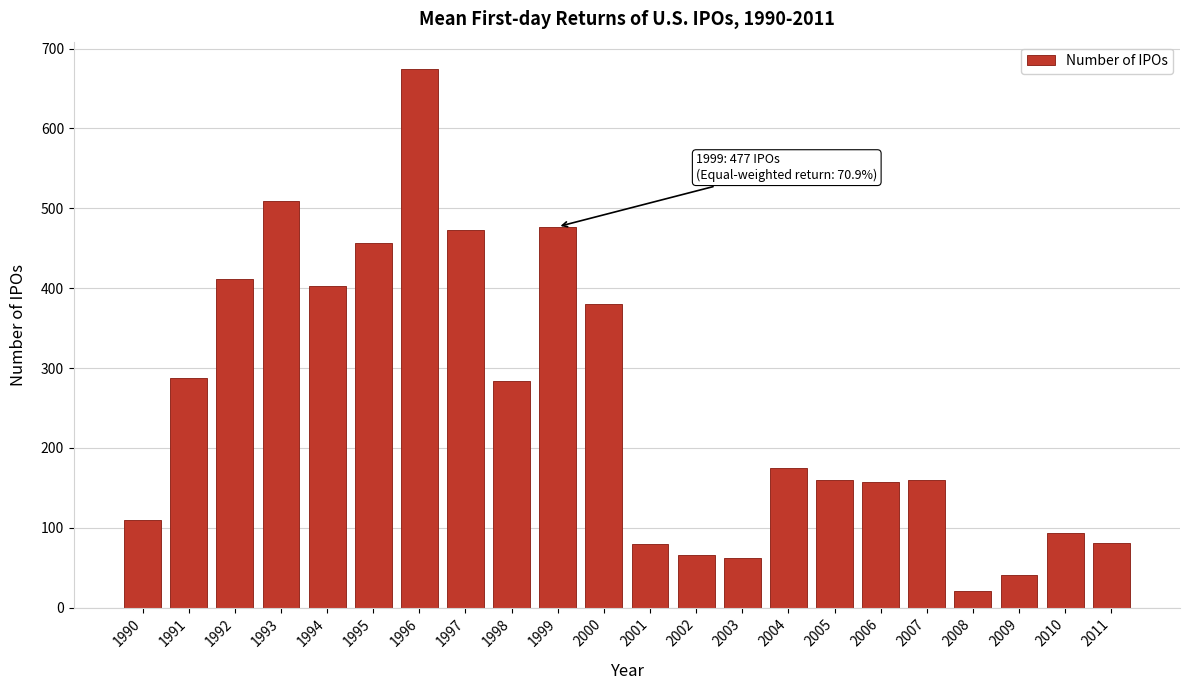

Where is the data nearest to the value 348?

2000